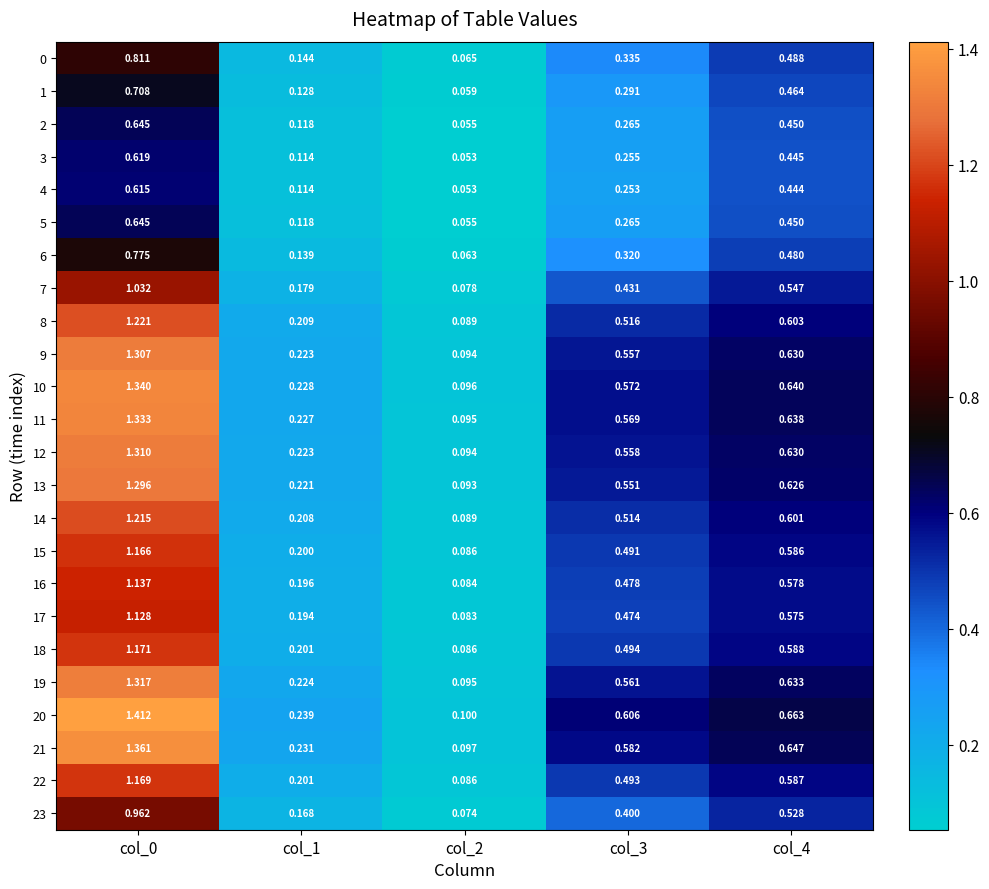

Which series has the largest total across all categories?

20